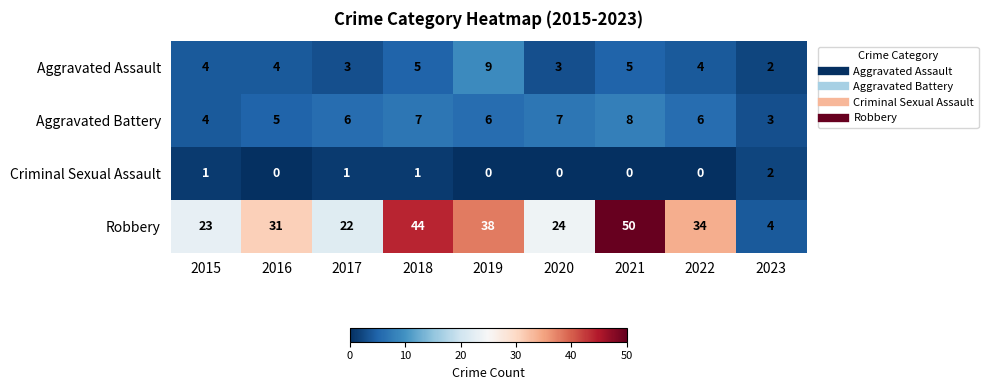

Is it true that Robbery equals 44 at 2018?

True